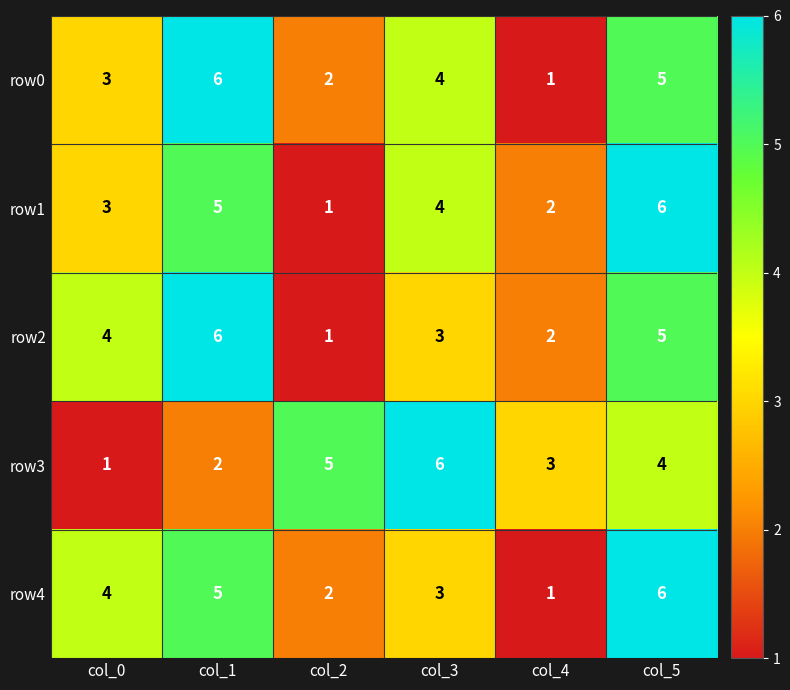

The row2 series shows 1 at col_4. True or false?

False